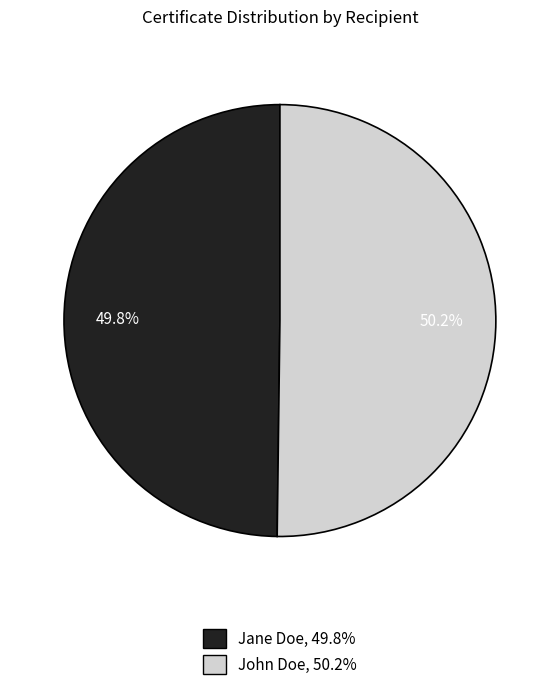

Combined, do Jane Doe and John Doe account for over 50%?

Yes